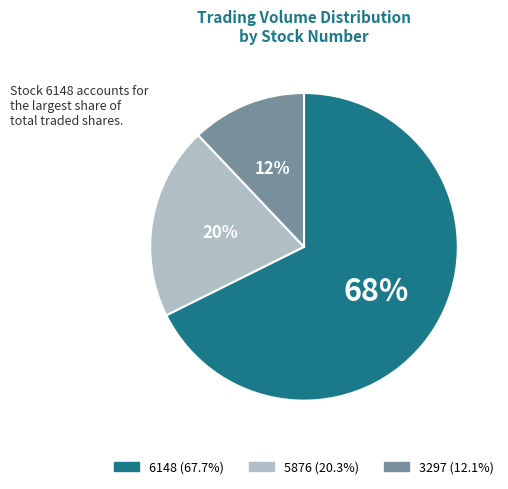

Is it true that 5876 is 20% of the pie?

True